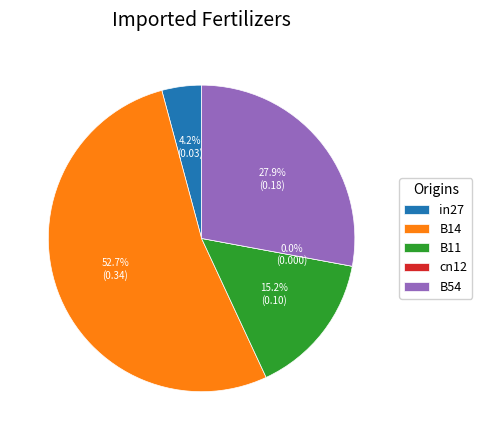

To the nearest percent, what is the difference between the largest and smallest slice percentages?

53%